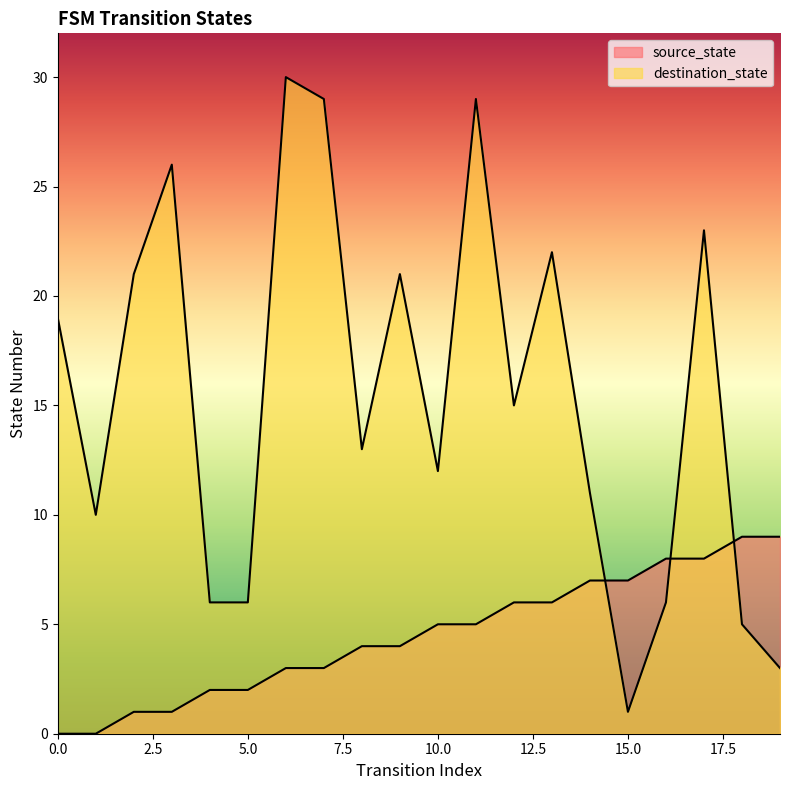

After their last crossing, which series has the higher values: source_state or destination_state?

source_state